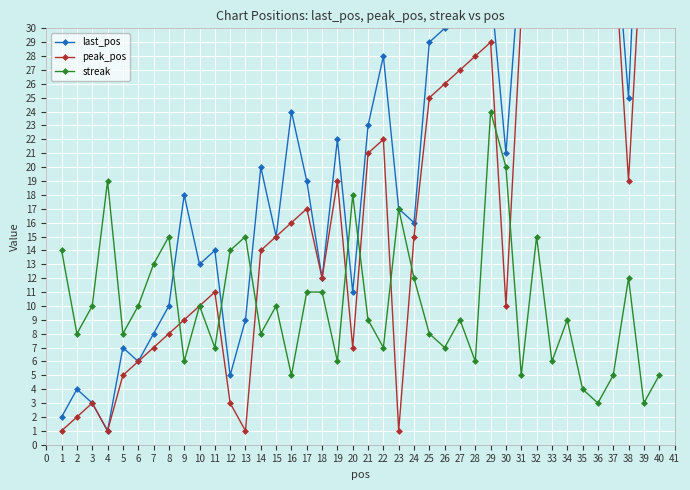

The streak series shows 11 at 17. True or false?

True